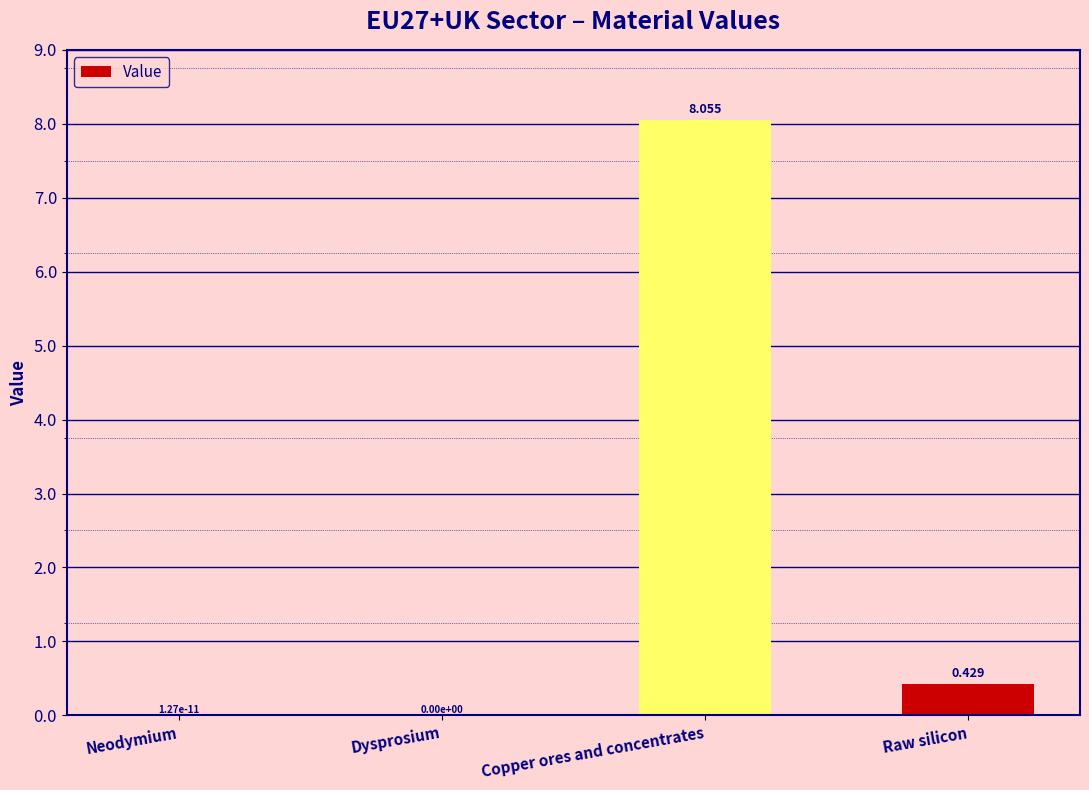

Which label corresponds to the largest value in the chart?

Copper ores and concentrates